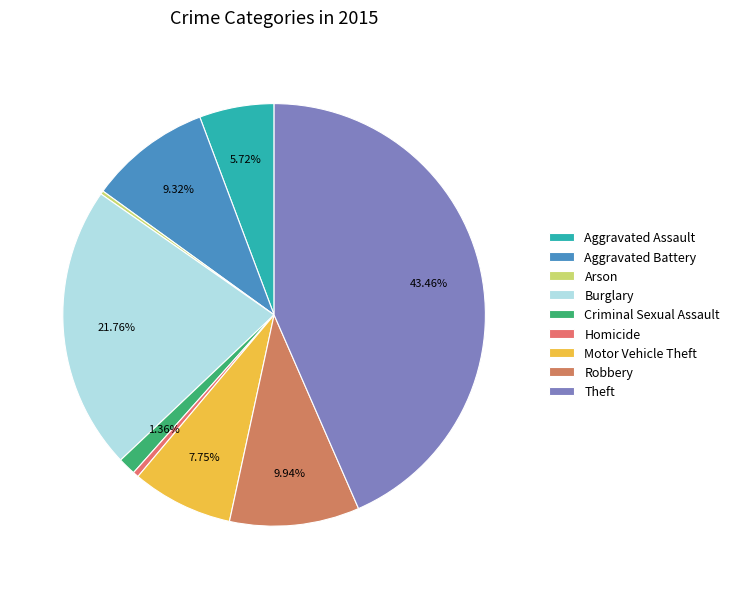

Is there any slice that represents more than half of the pie?

No